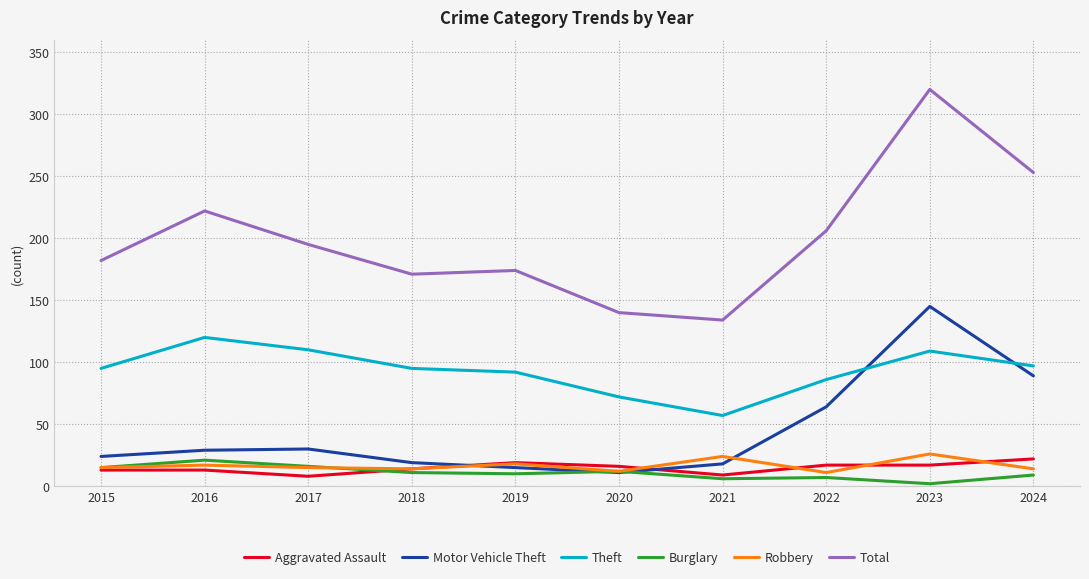

Which label corresponds to the largest value in the chart?

2023